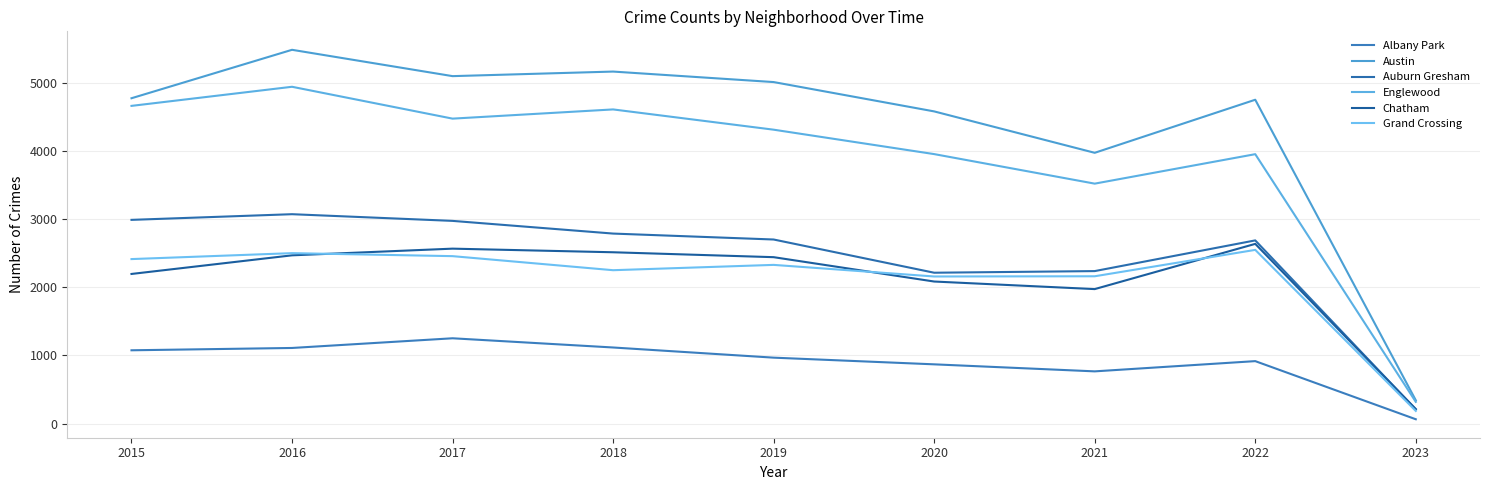

Is the value of Grand Crossing at 2015 greater than the value of Austin at 2022?

No